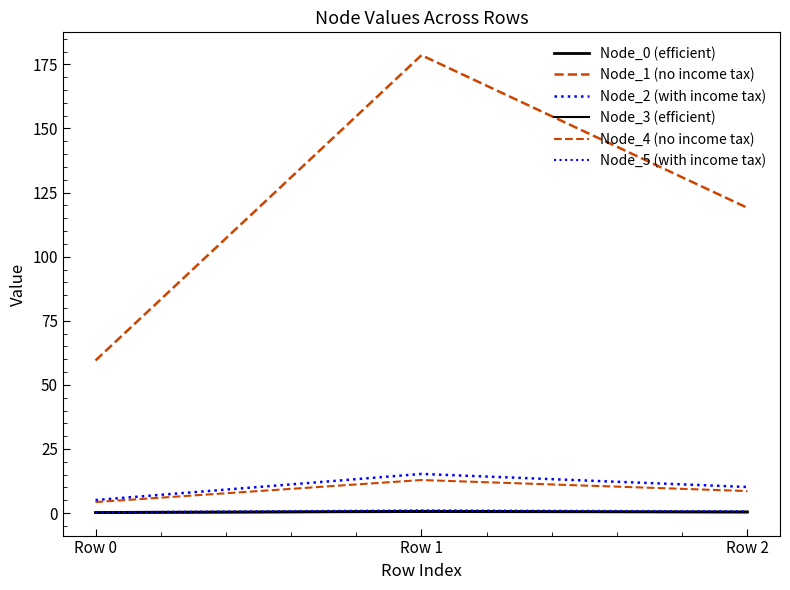

Does the chart have visible grid lines?

No